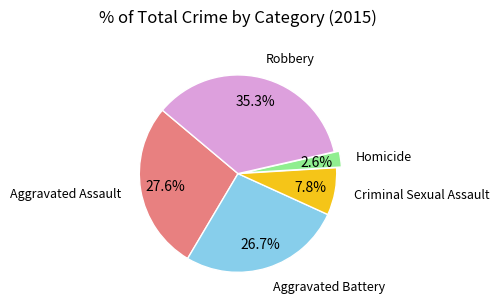

Does any single category account for the majority?

No